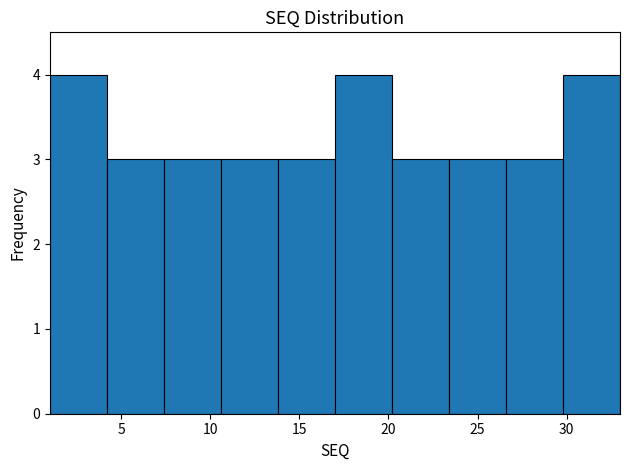

Reading left to right, list every bar in this chart as the range it spans on the x-axis followed by its height. Neither the bar edges nor the heights are printed on the chart, so give them approximately, as read against the axes.

1.0 to 4.2: 4
4.2 to 7.4: 3
7.4 to 10.6: 3
10.6 to 13.8: 3
13.8 to 17.0: 3
17.0 to 20.2: 4
20.2 to 23.4: 3
23.4 to 26.6: 3
26.6 to 29.8: 3
29.8 to 33.0: 4